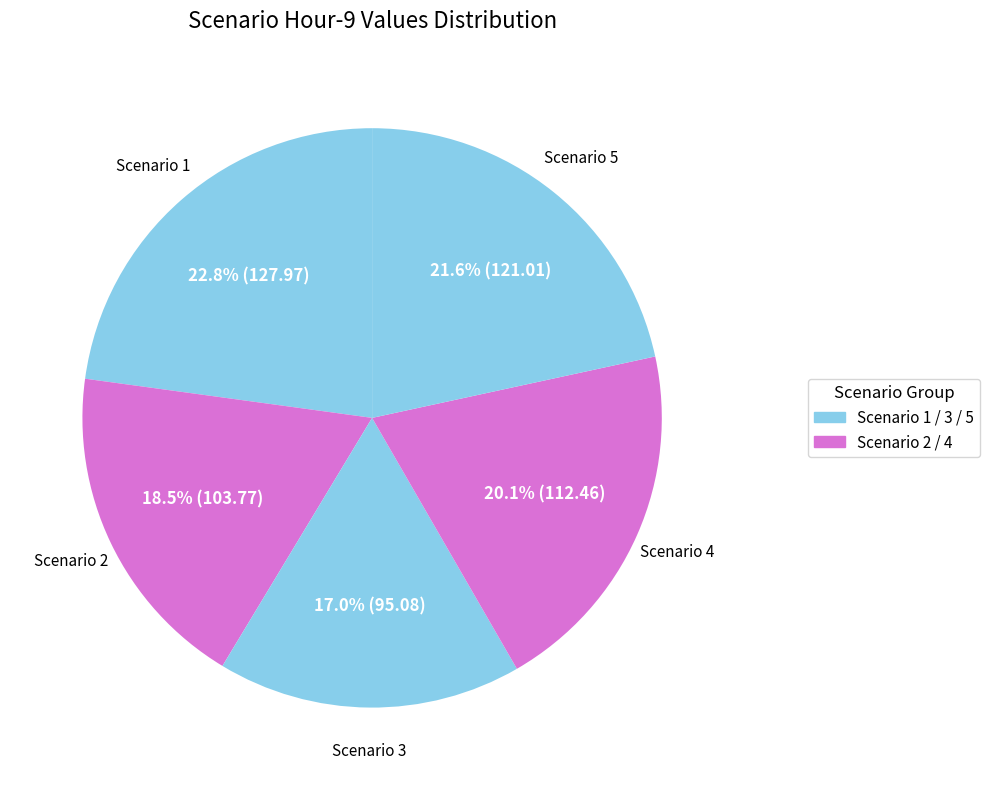

How many segments does this pie chart have?

5